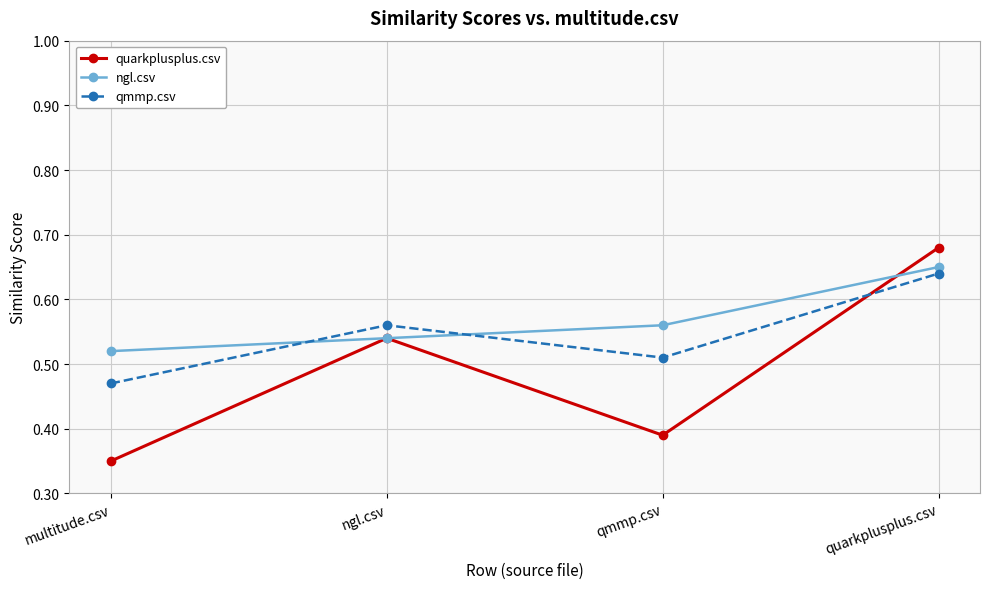

True or false: quarkplusplus.csv has more than 1 interior local peaks.

False